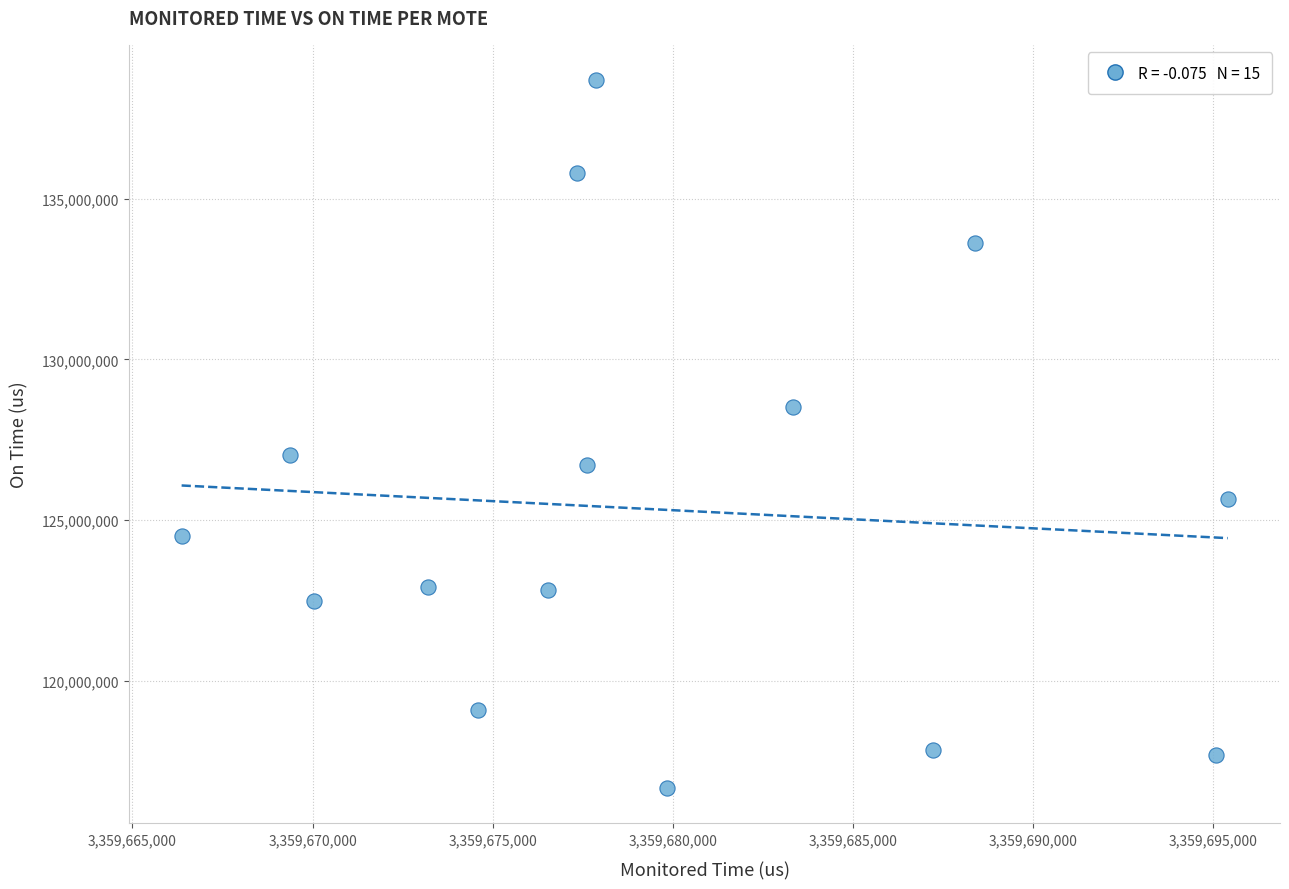

What is the range of X values (max minus min)?

29033